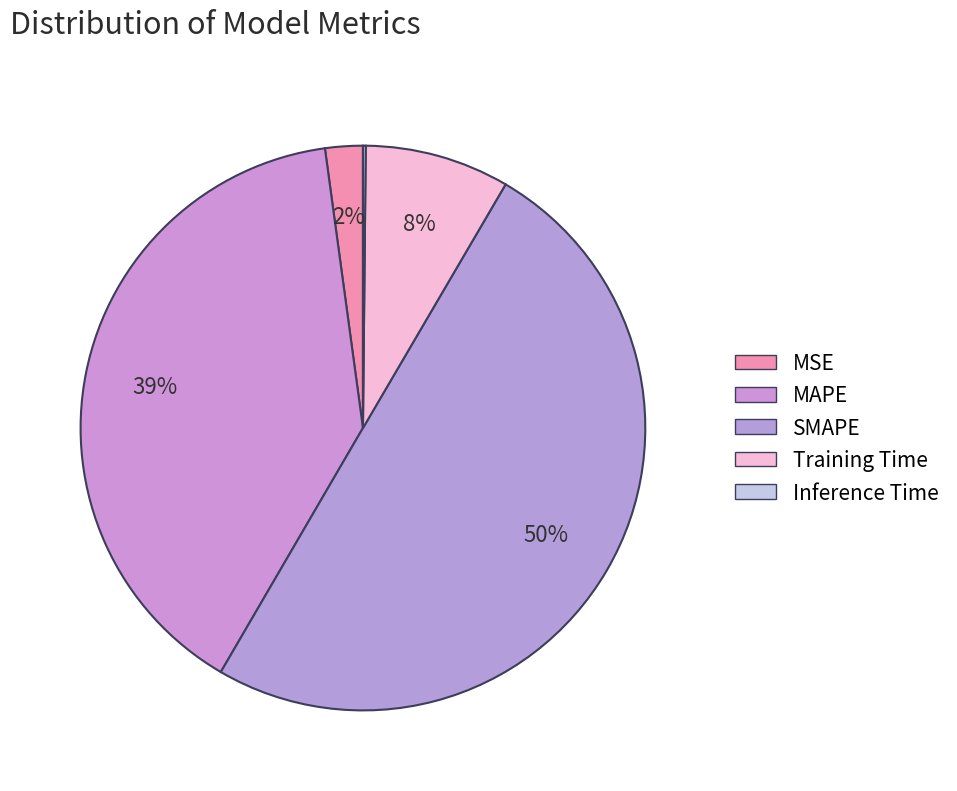

How much of the chart is everything except Training Time?

91.7%